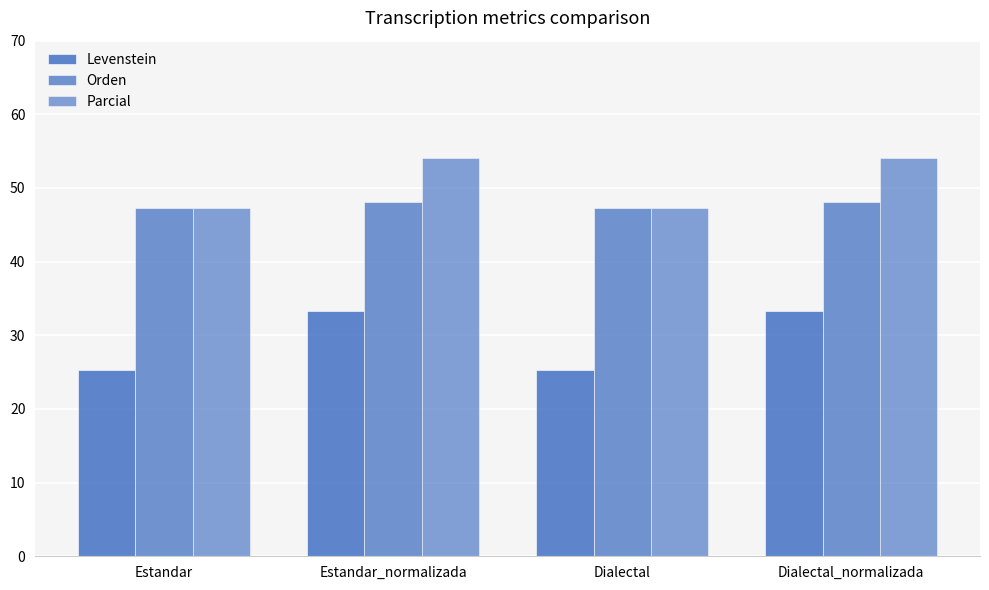

Reading left to right, list all the values displayed in this chart.

Levenstein: Estandar=25.3	Estandar_normalizada=33.3	Dialectal=25.3	Dialectal_normalizada=33.3
Orden: Estandar=47.3	Estandar_normalizada=48.0	Dialectal=47.3	Dialectal_normalizada=48.0
Parcial: Estandar=47.3	Estandar_normalizada=54.1	Dialectal=47.3	Dialectal_normalizada=54.1